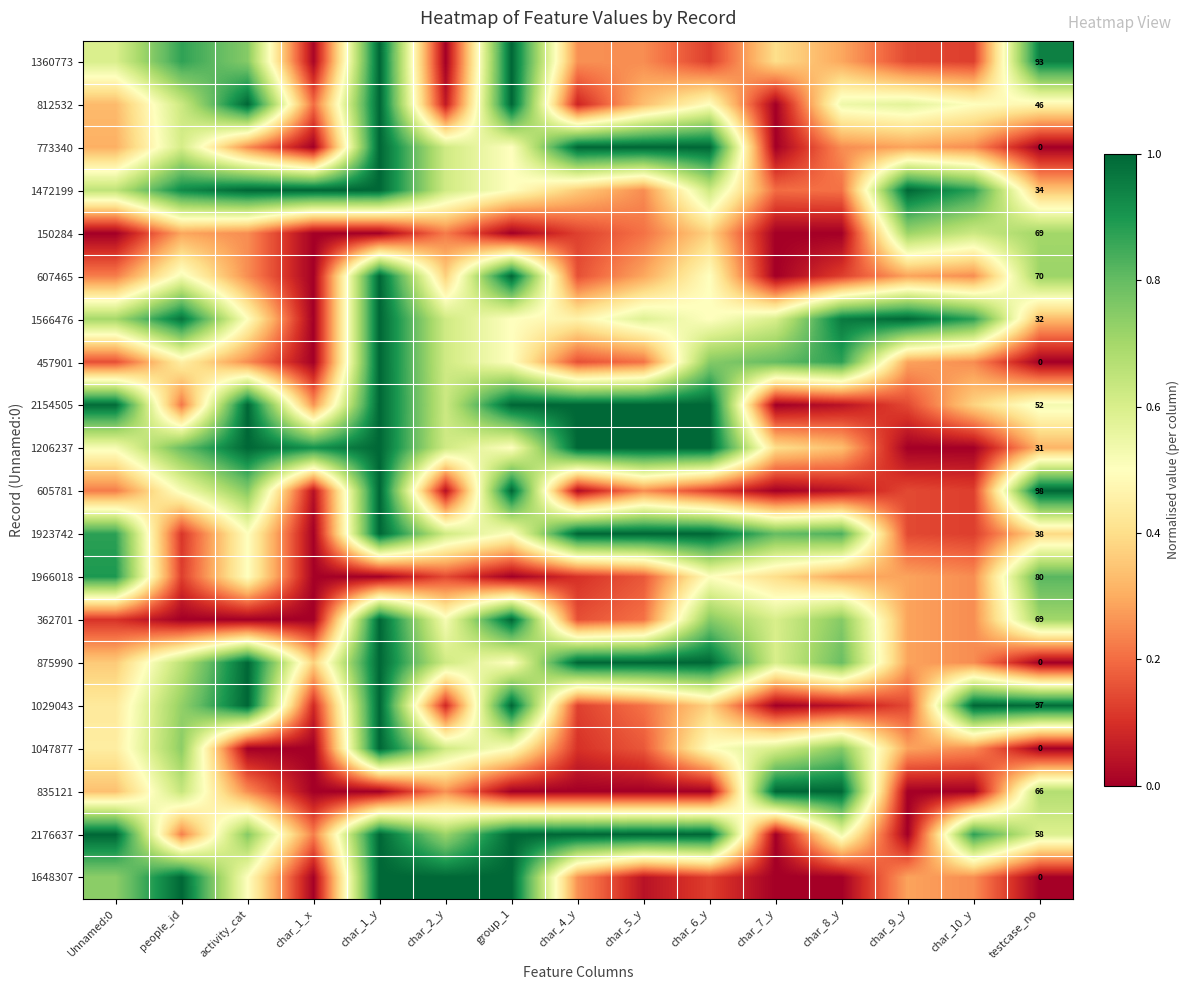

Between char_10_y and group_1, which is larger?

group_1